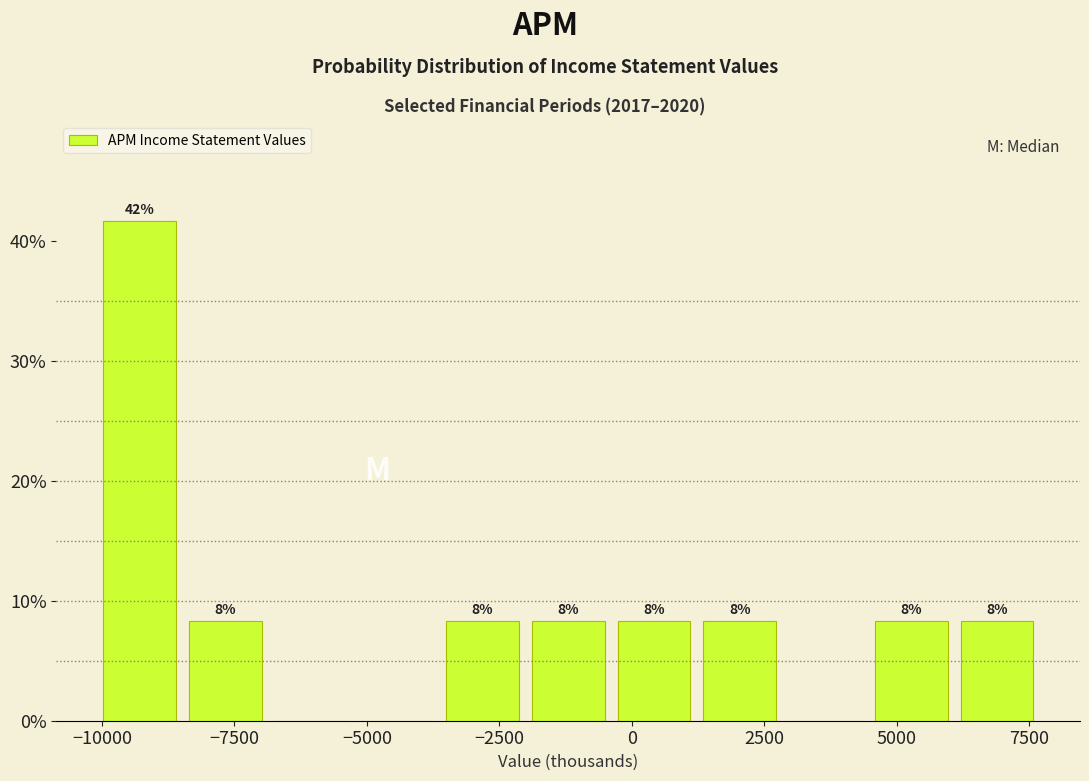

Around what value on the x-axis is the tallest bar? Give the approximate position of its centre, as read against the axis.

-9500